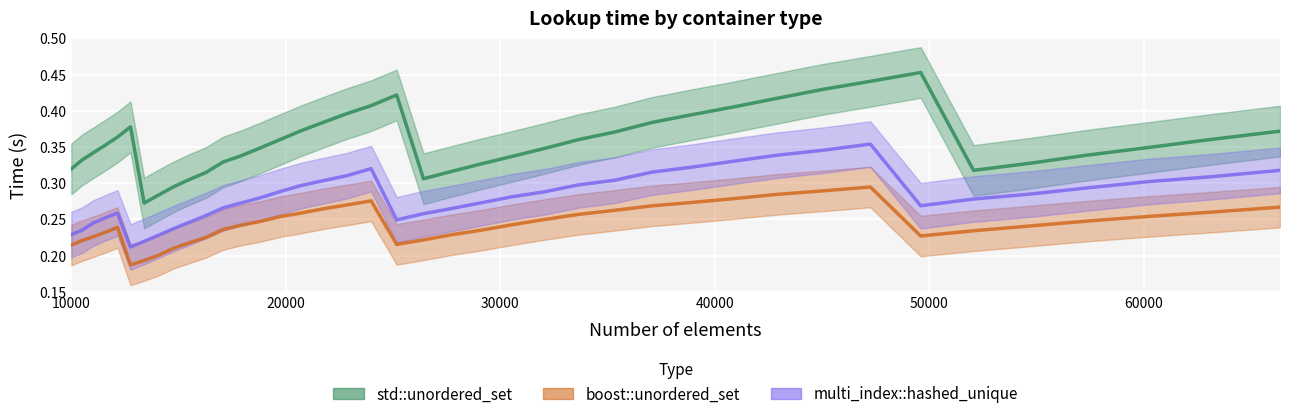

How many std::unordered_set values are between 0 and 1?

40